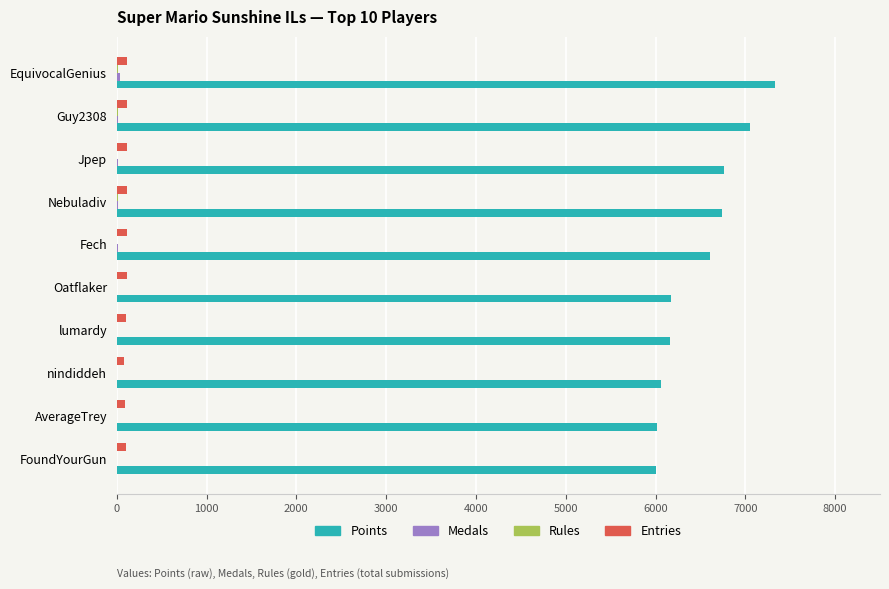

Is the value of Points at Fech greater than the value of Entries at Fech?

Yes